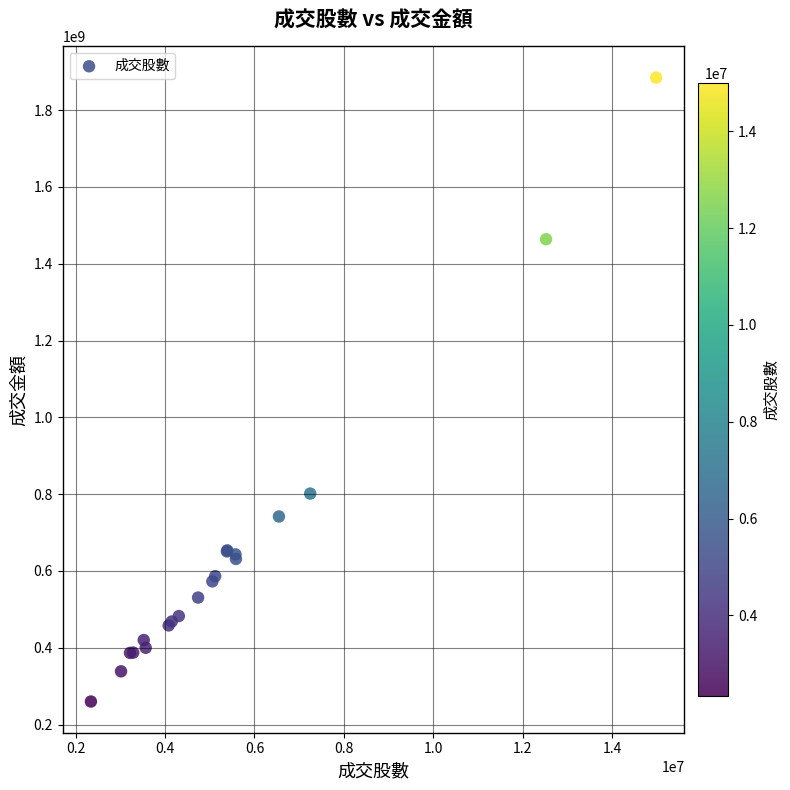

What Y value in the scatter plot is closest to 1072286047?

801480962